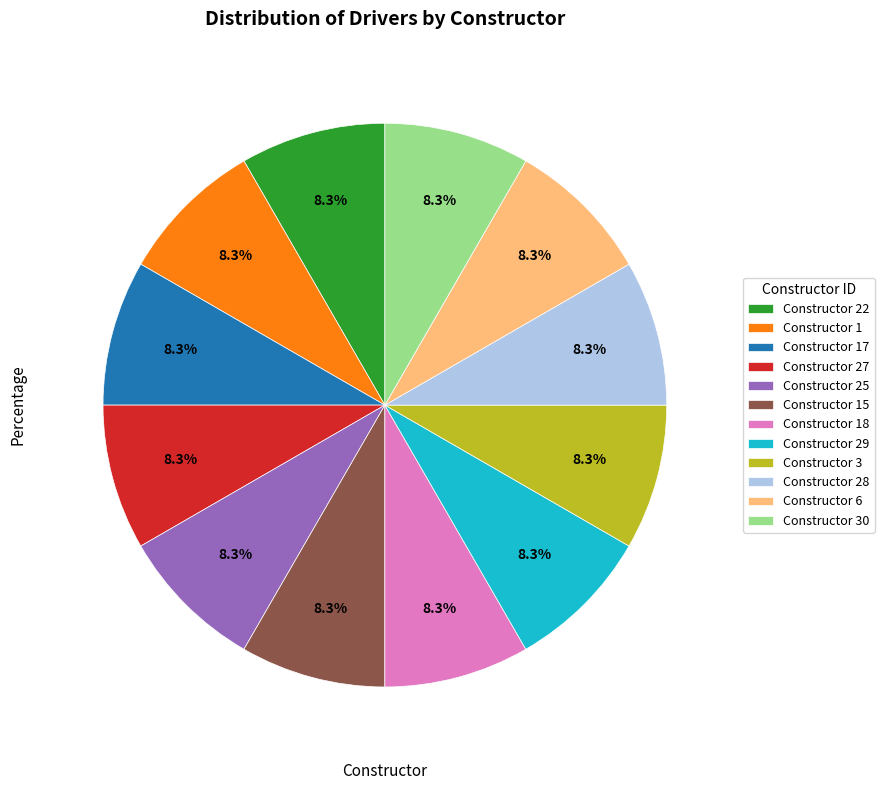

Does Constructor 28 represent more than half of the total?

No